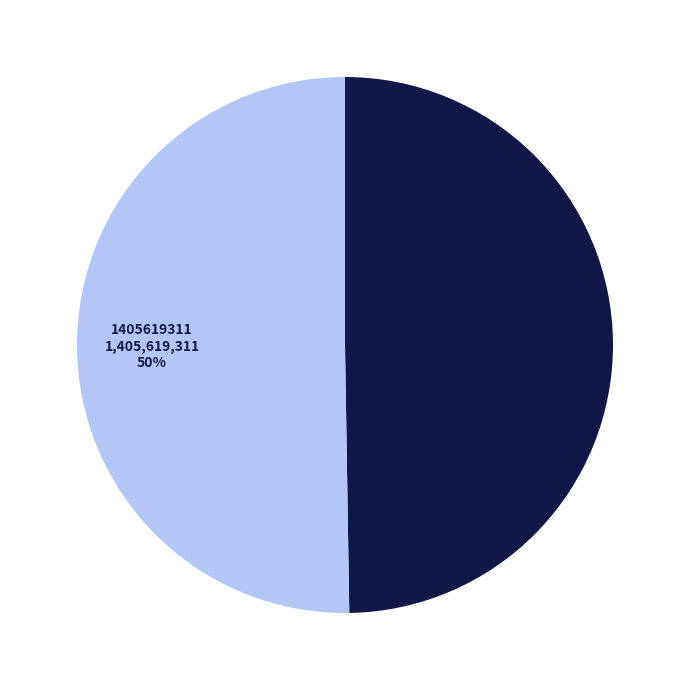

Is the sum of 1405619311 and 1391380532 greater than half?

Yes